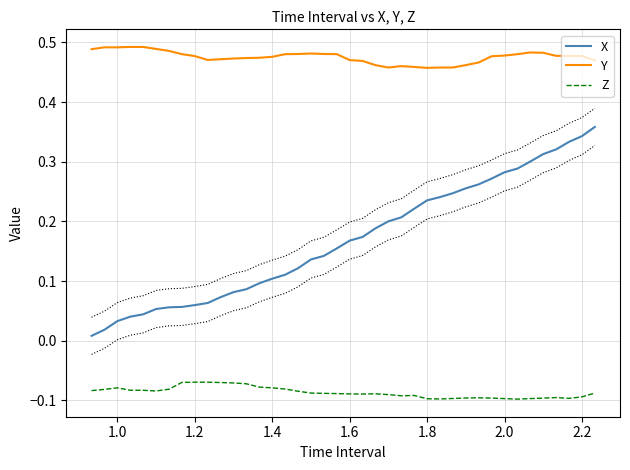

True or false: Y and Z intersect in this chart.

False